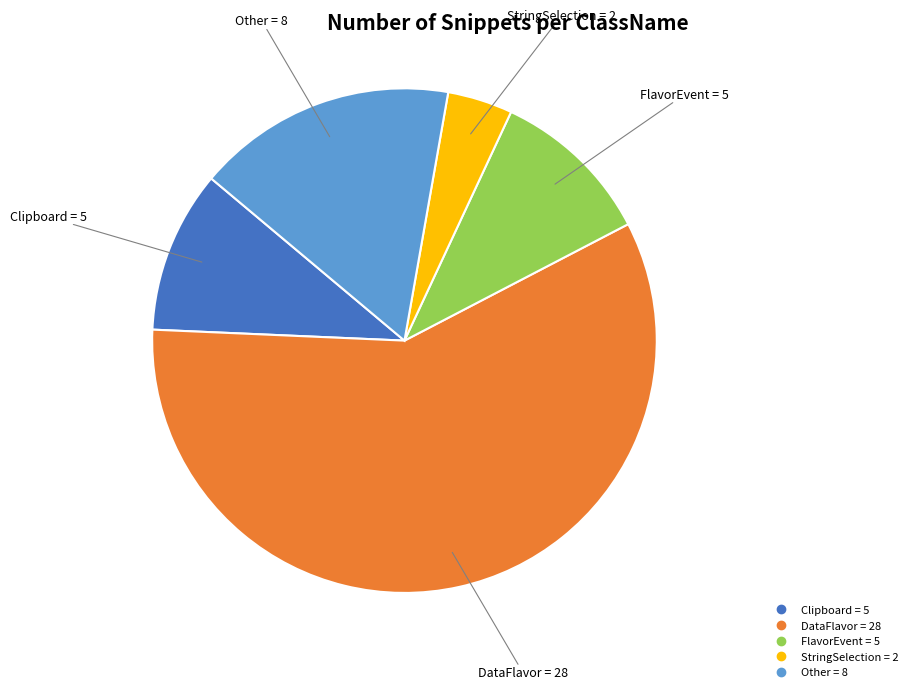

Does any single category account for the majority?

Yes